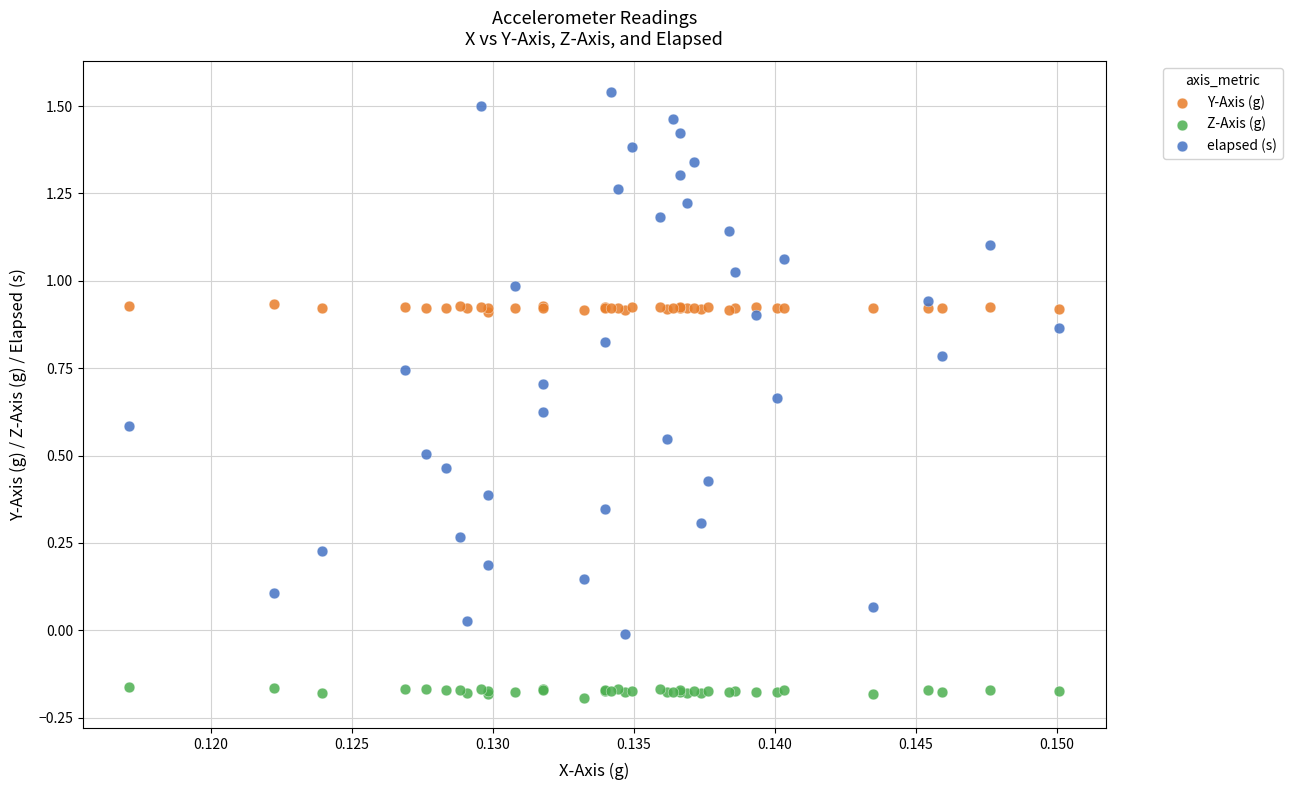

Which series has the widest spread of Y values?

elapsed (s)